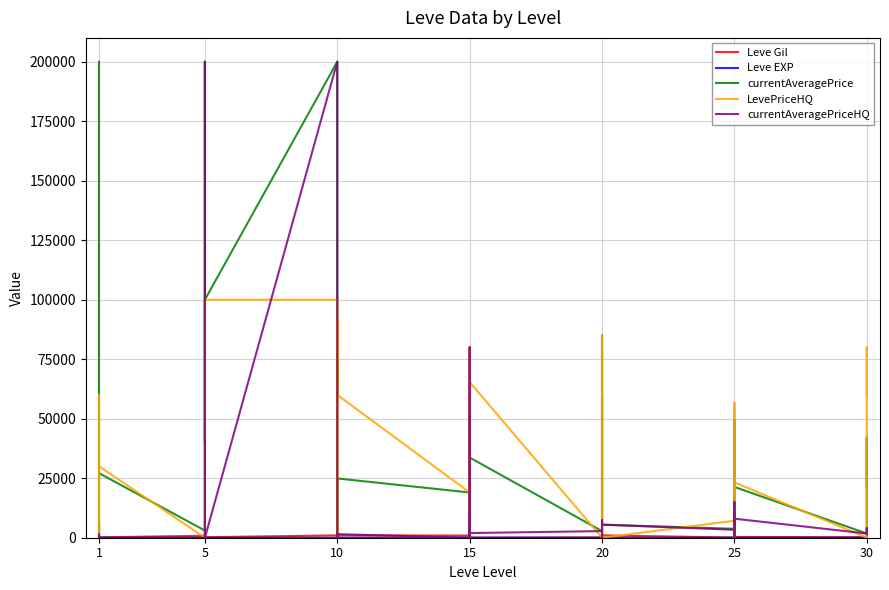

List the series in order of their peak value, lowest first.

Leve EXP, Leve Gil, LevePriceHQ, currentAveragePrice, currentAveragePriceHQ